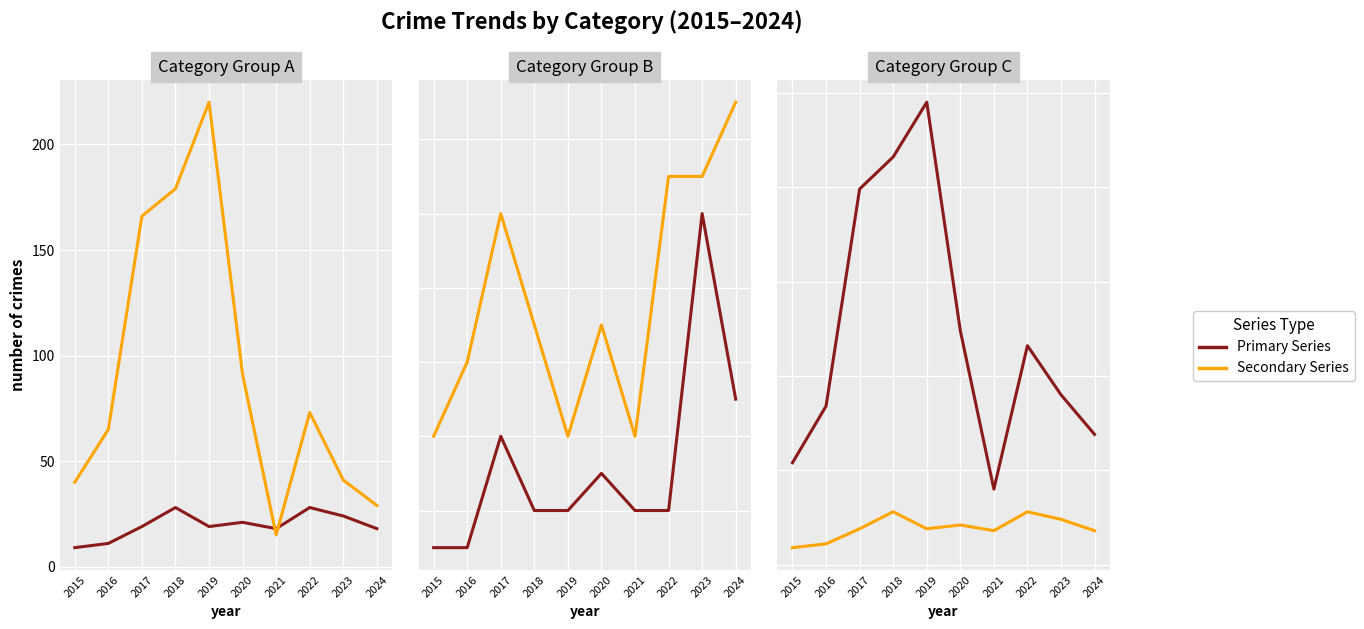

At which category does Robbery reach its first local peak?

2018